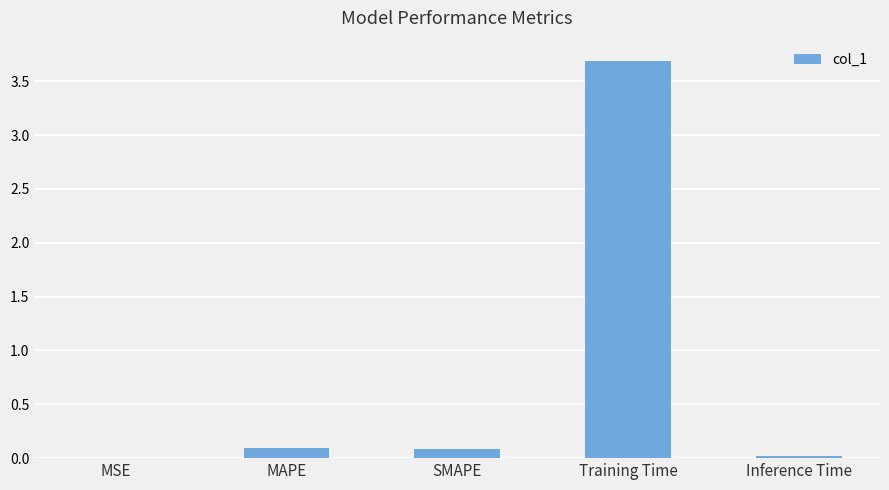

How many series are shown in this chart?

1